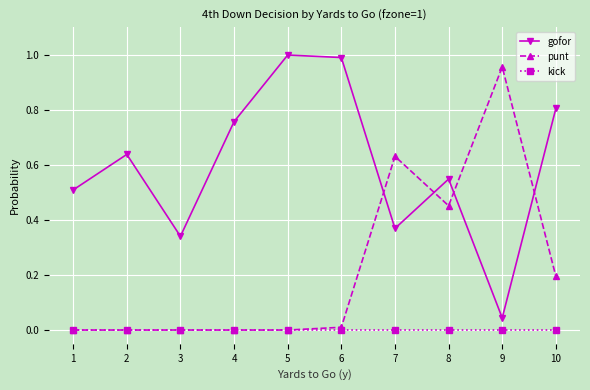

Which category has the lowest value in the gofor series?

9